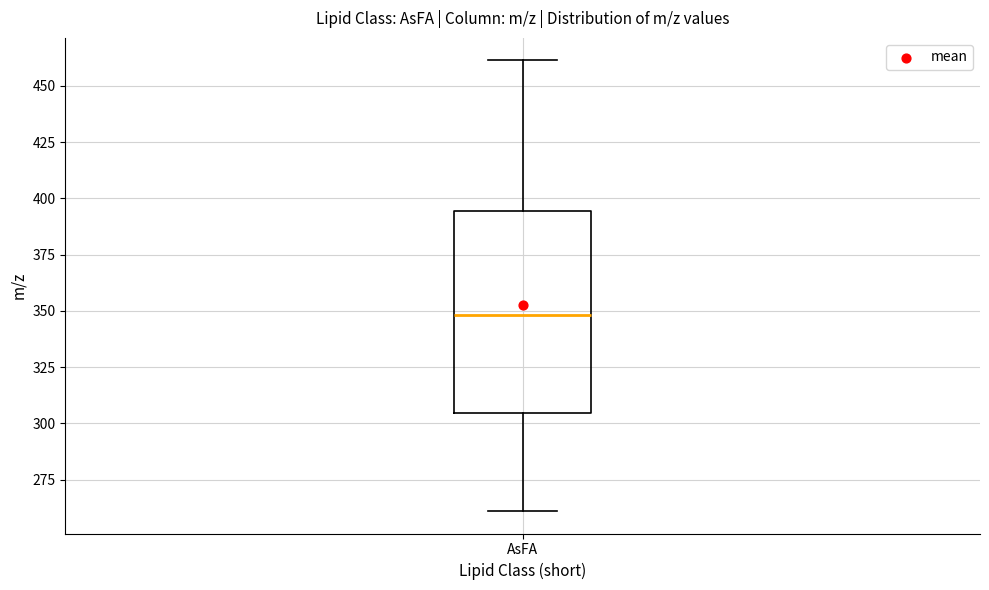

Where does the median line of the box for AsFA sit on the y-axis? The values are not printed on the chart, so give them approximately, as read against the axis.

350